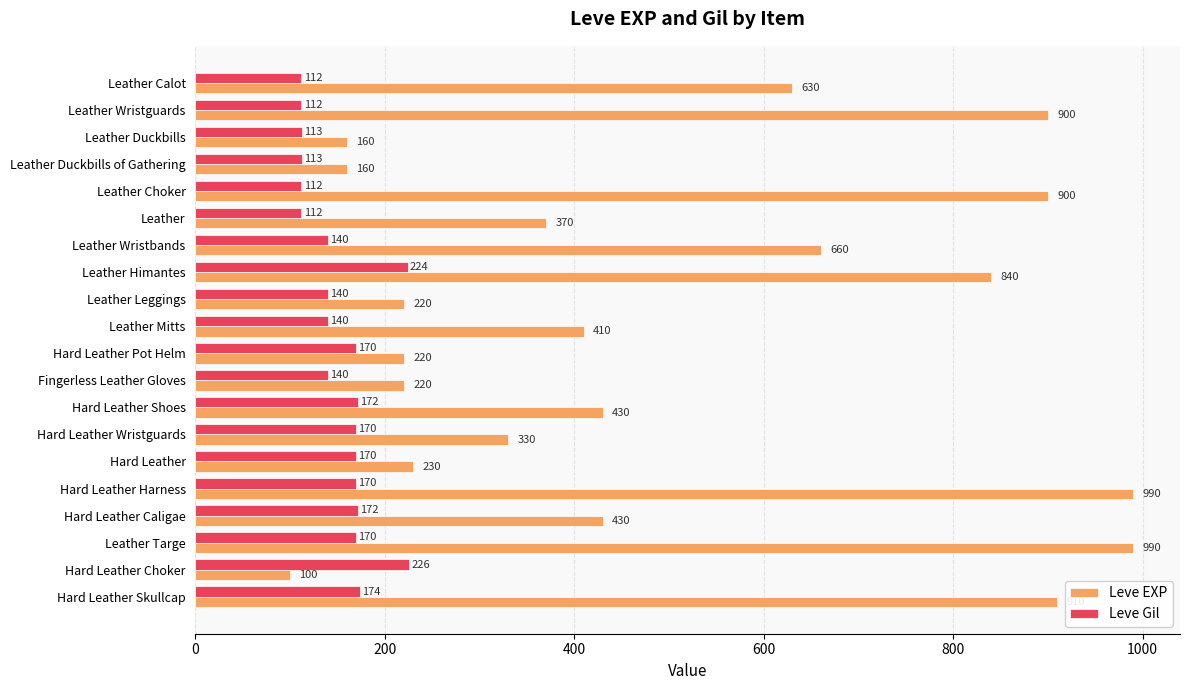

Between Leather Wristguards and Hard Leather Harness, which series saw the biggest shift?

Leve EXP